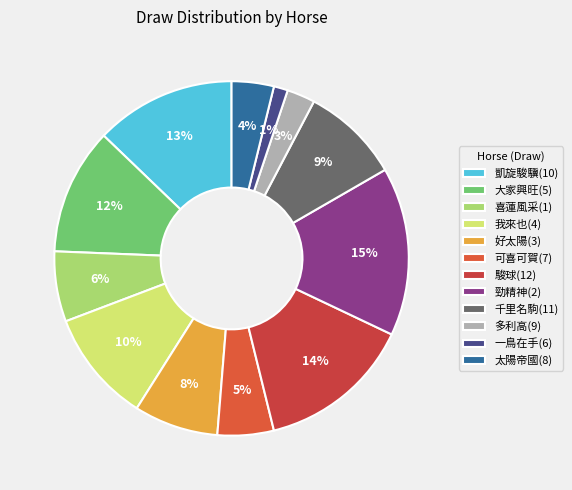

To the nearest percent, what is the average slice percentage?

8%